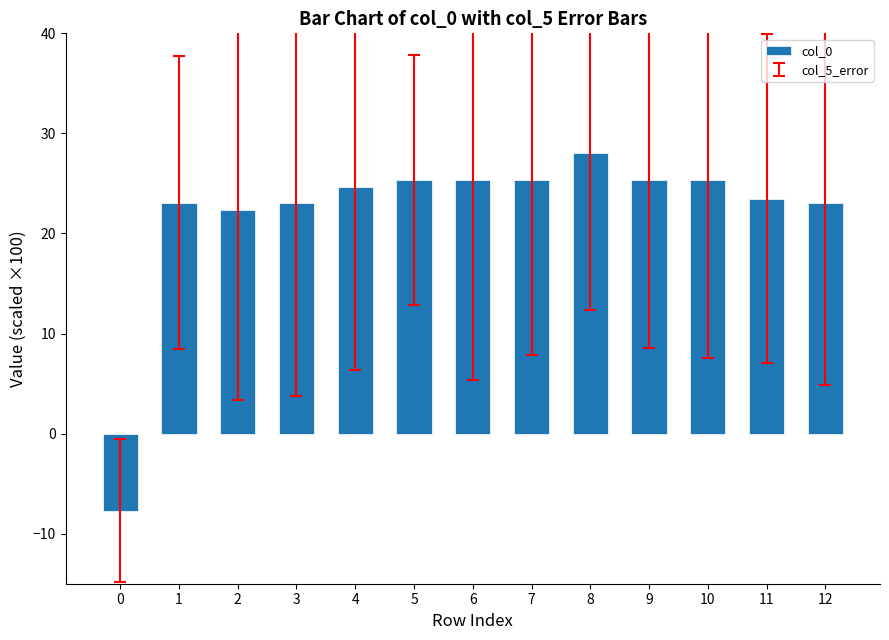

How many positive values are there?

12